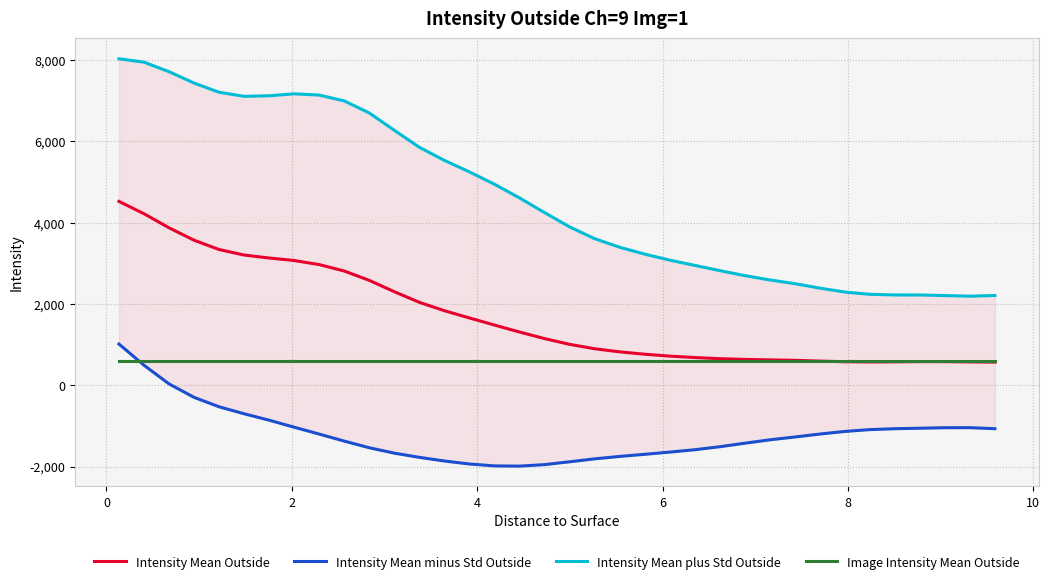

What is the highest value of the Image Intensity Mean Outside series?

589.6